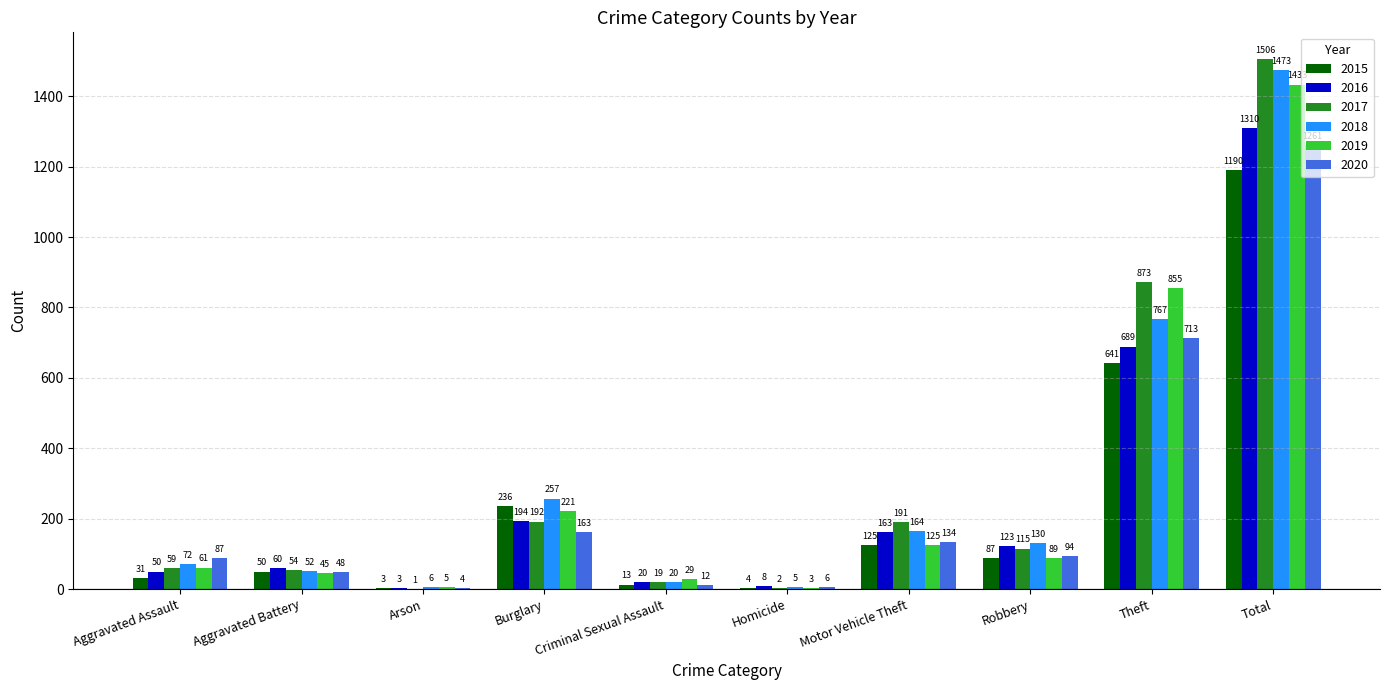

What are all the series names shown in the legend?

2015, 2016, 2017, 2018, 2019, 2020